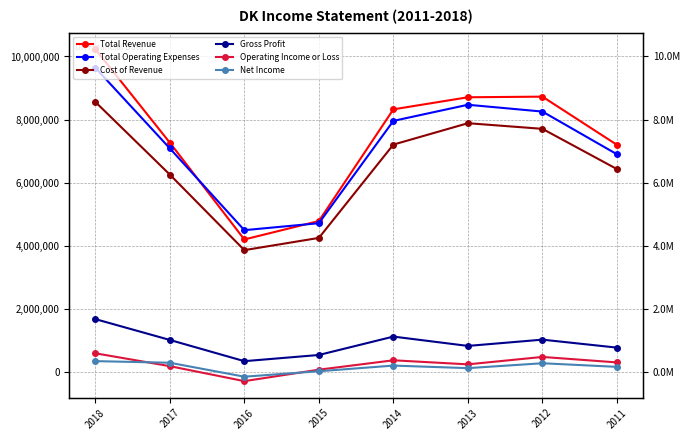

Where is the first local maximum for Net Income?

2014